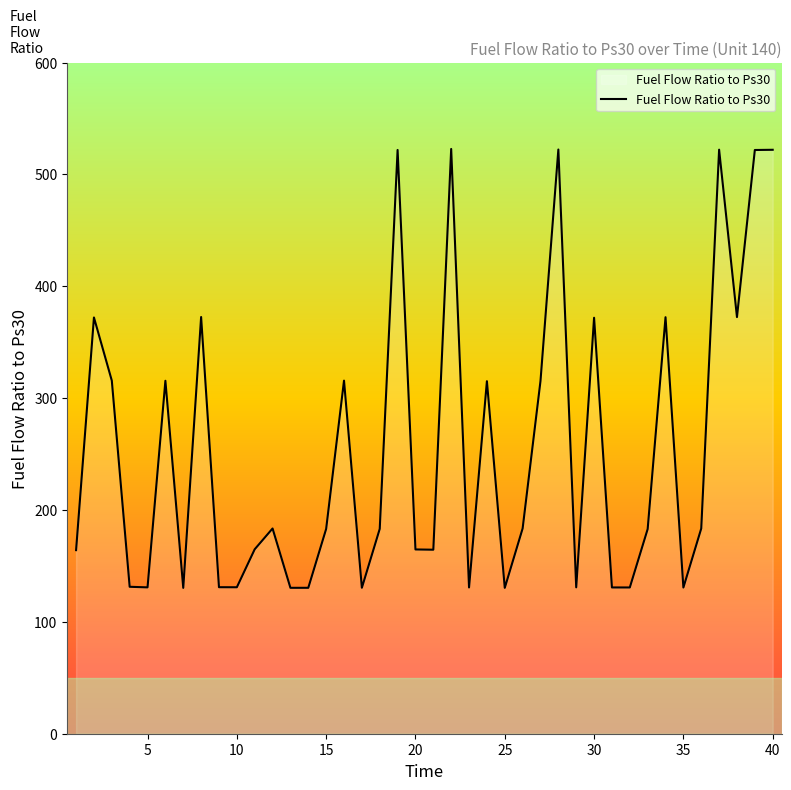

What is the smallest value displayed?

130.4